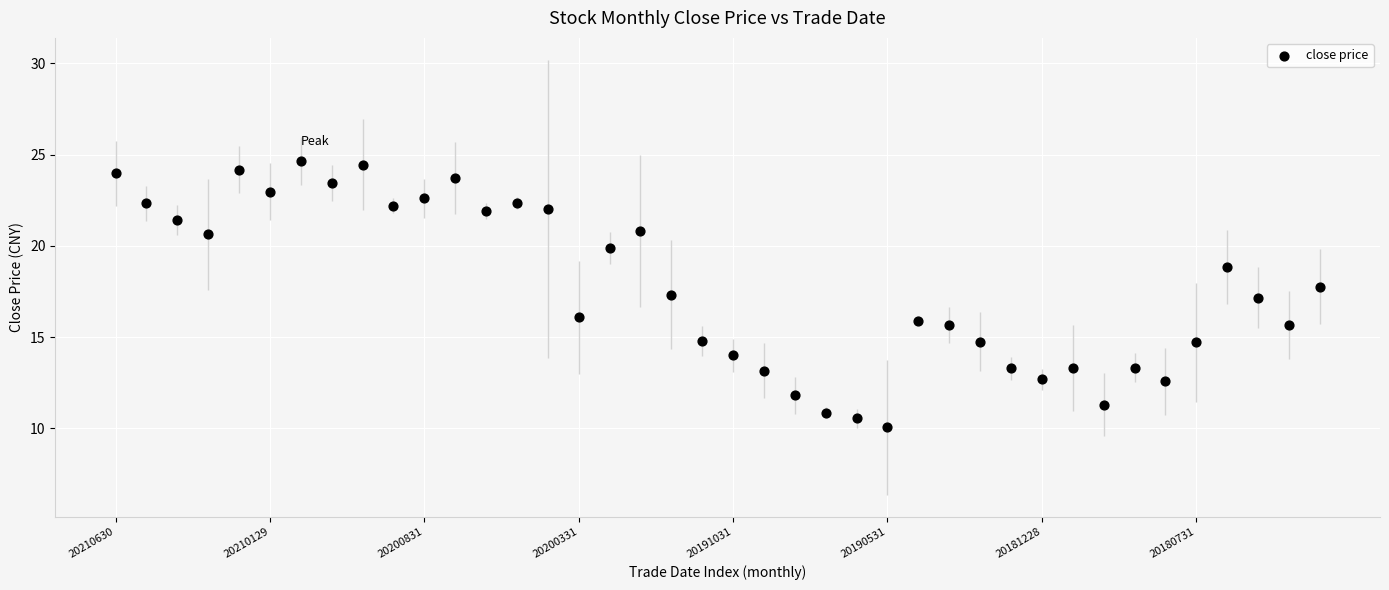

What is the range of Y values (max minus min)?

14.6